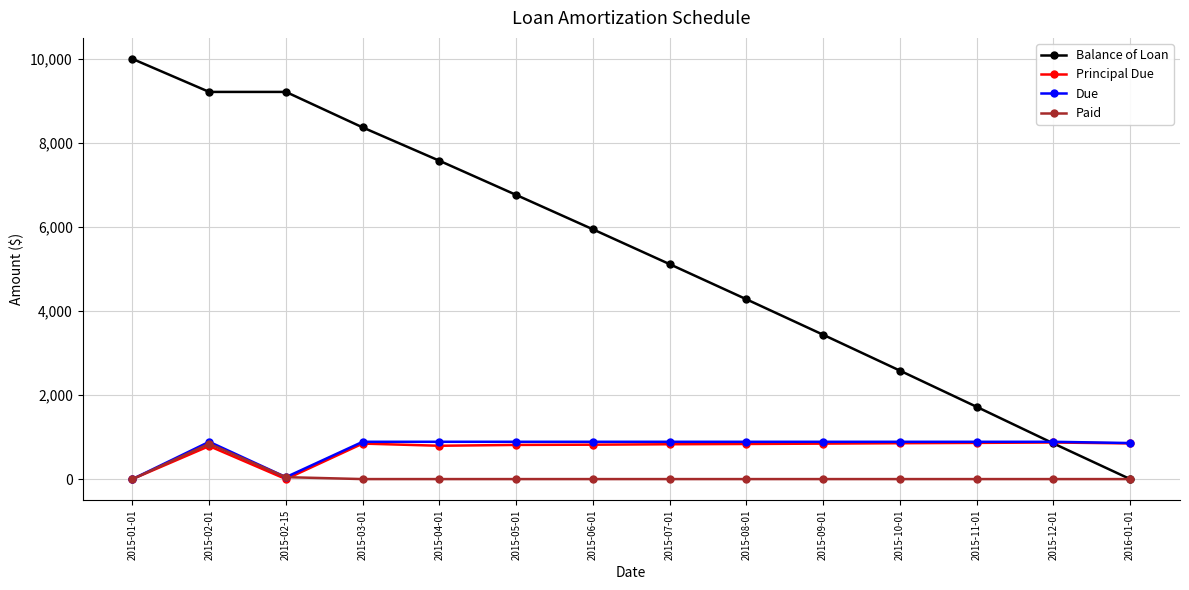

Which series has the widest spread of values?

Balance of Loan